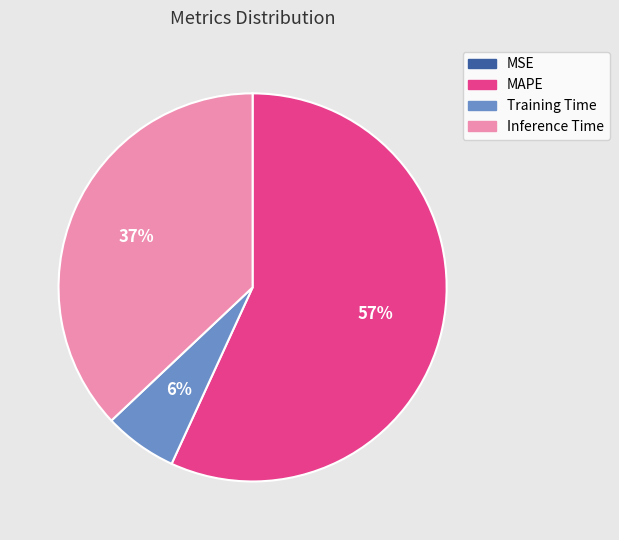

To the nearest percent, what is the difference between the Training Time and Inference Time slice percentages?

31%